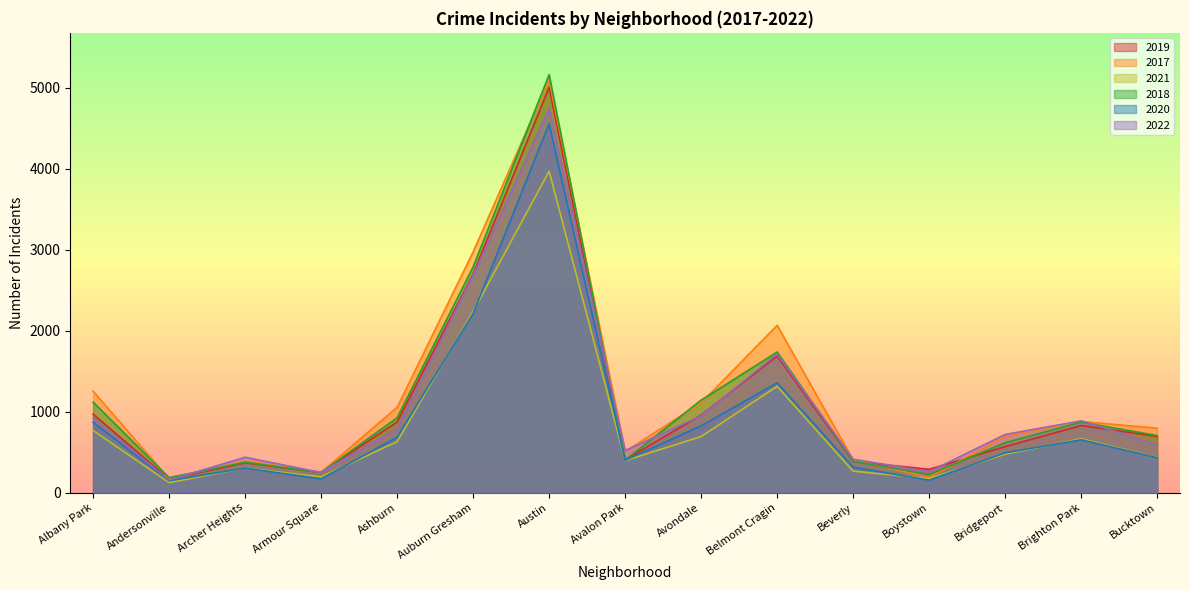

Where does the 2018 series first go above 704?

Albany Park